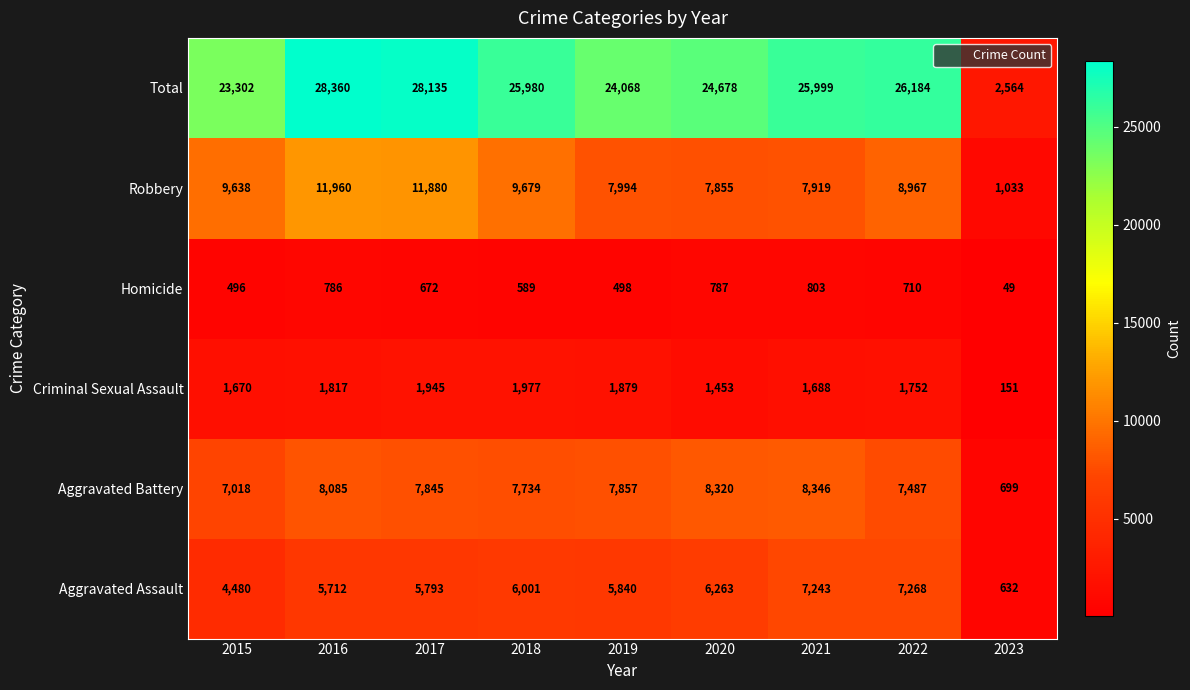

Where does the Aggravated Assault series first go above 5840?

2018